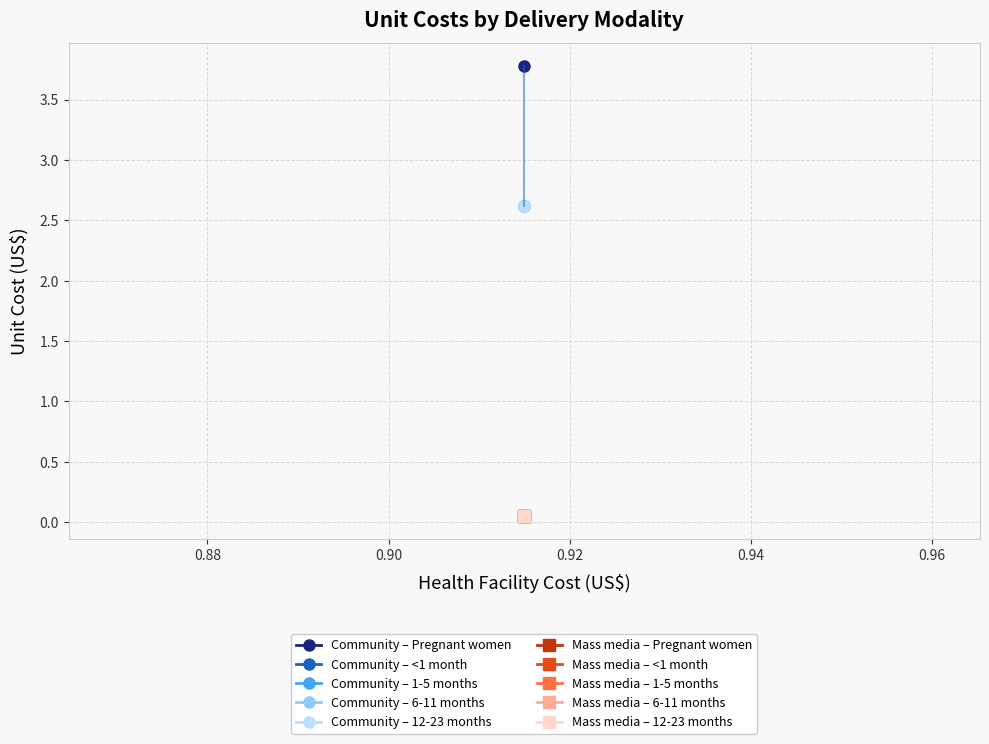

What is the value of the 1st point from the left?

3.8